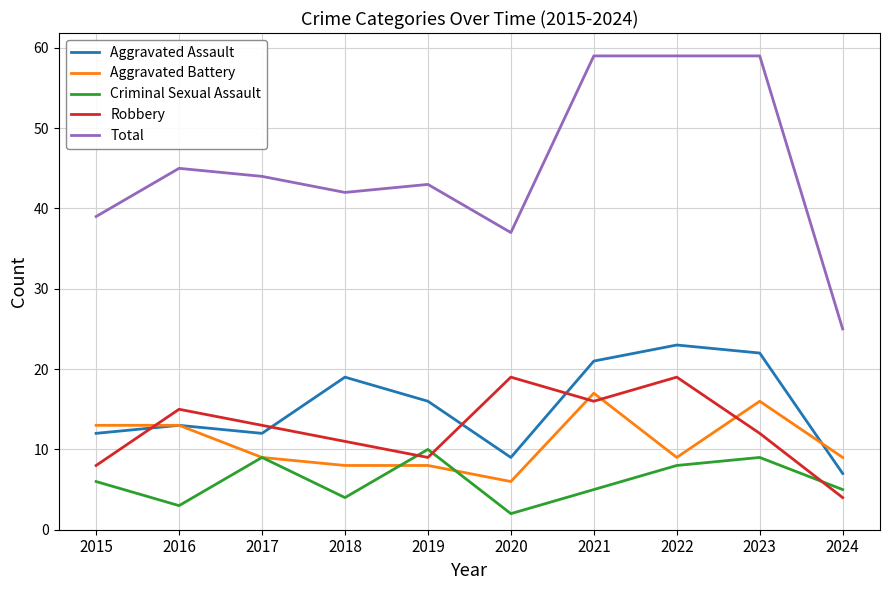

Where is the first local maximum for Total?

2016